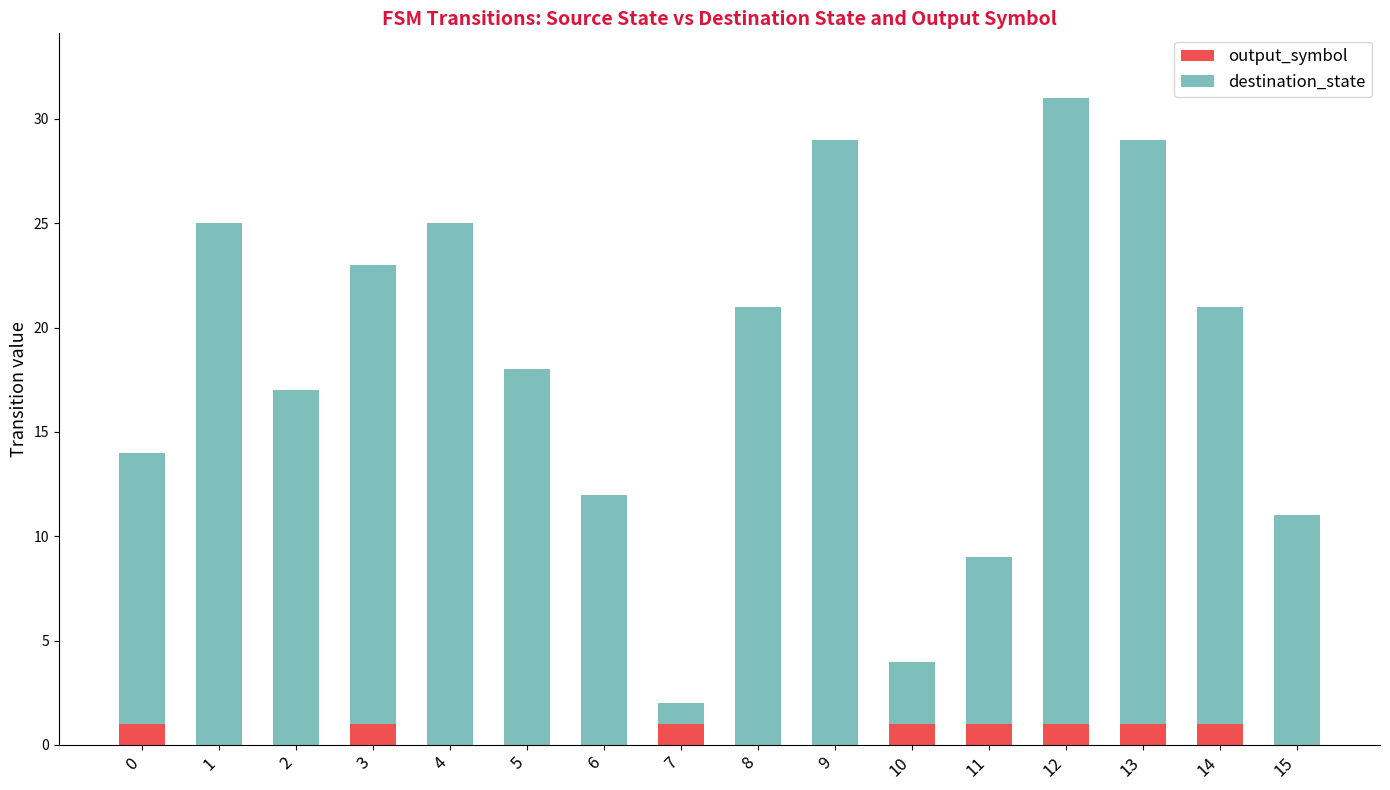

True or false: output_symbol has a value of 0 at 9.

True